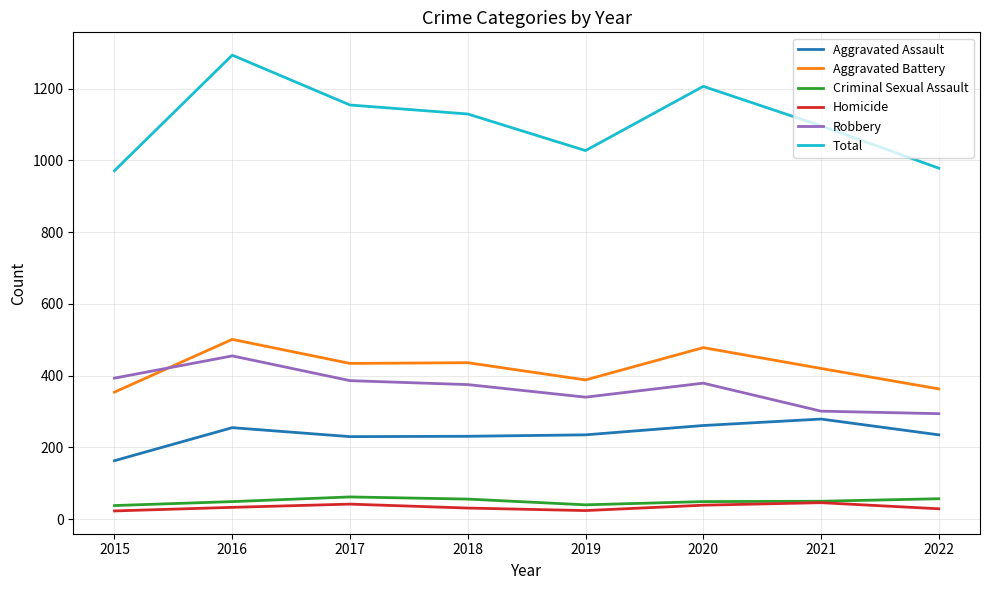

What is the sum of the Robbery values at 2021 and 2015?

694